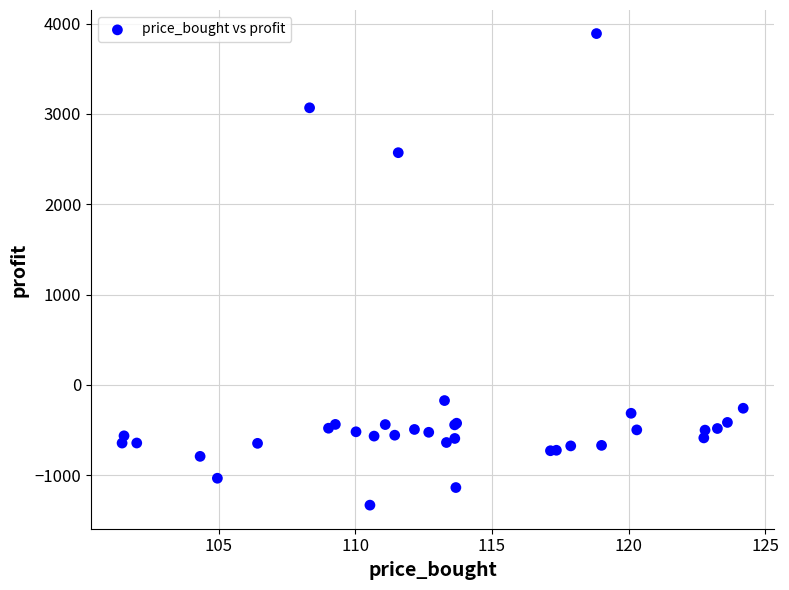

What Y value in the scatter plot is closest to 1278?

2570.1